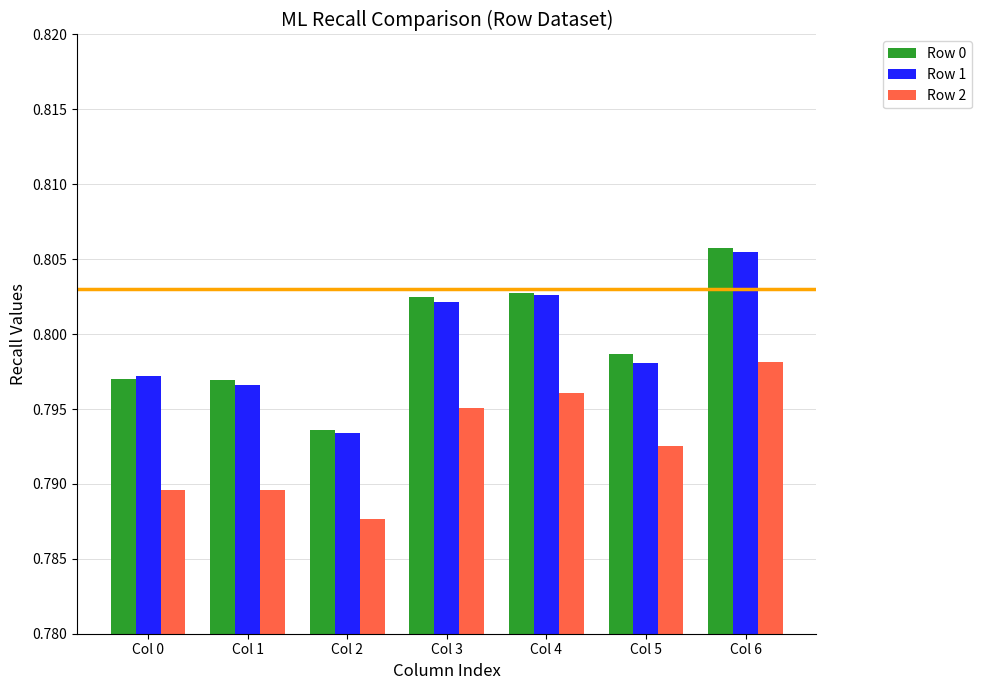

Count the Row 1 values in the range 0 to 1.

7